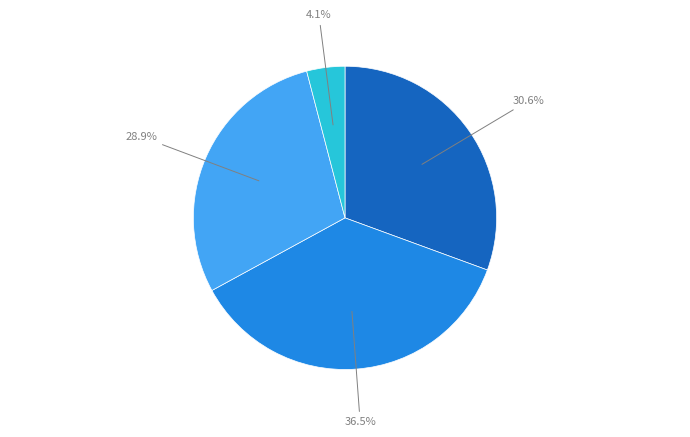

Is there any slice that represents more than half of the pie?

No